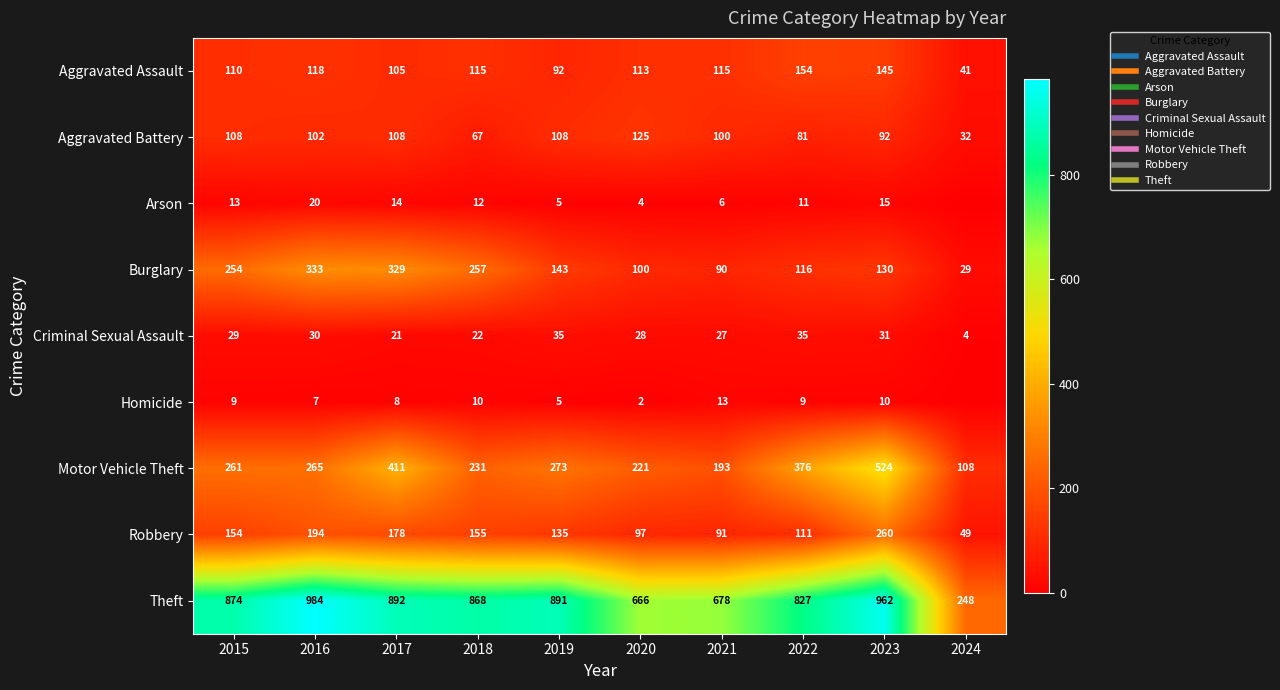

Read the Criminal Sexual Assault value at 2015.

29